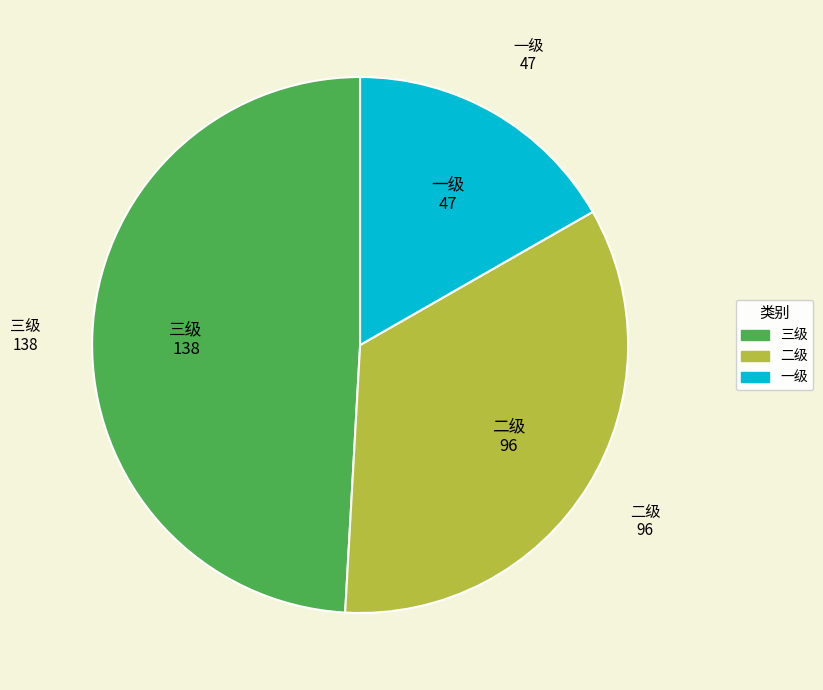

Does 二级 represent more than half of the total?

No